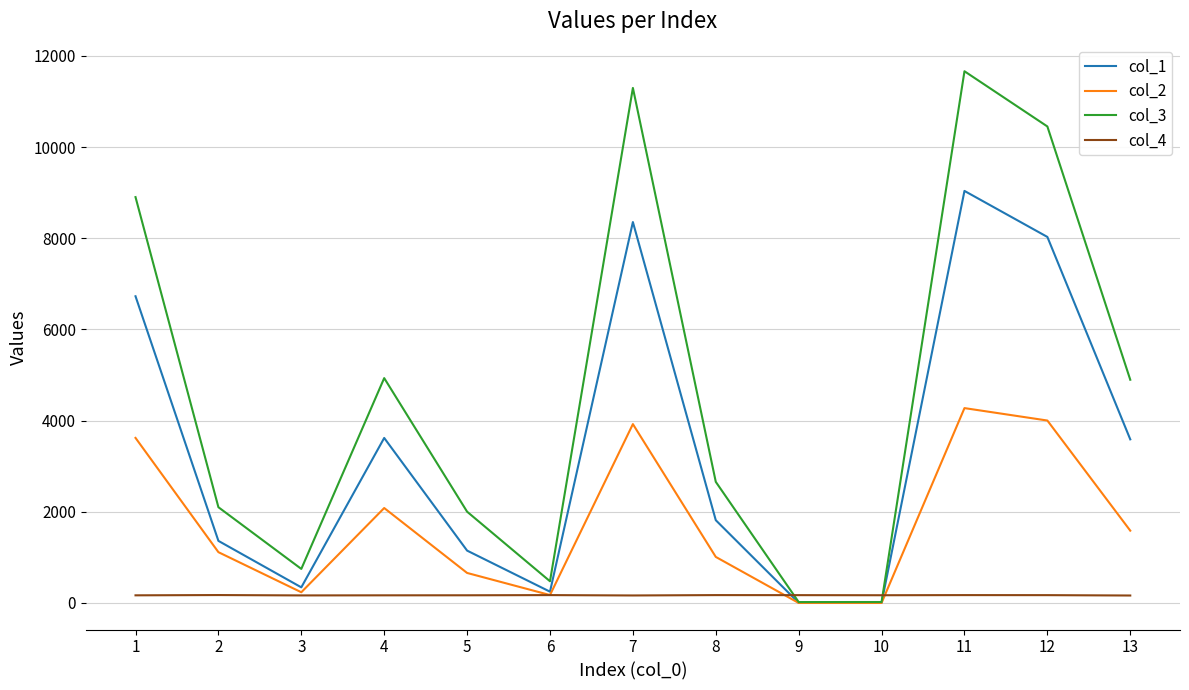

What is the difference between the second highest and second lowest values in the col_4 series?

8.0